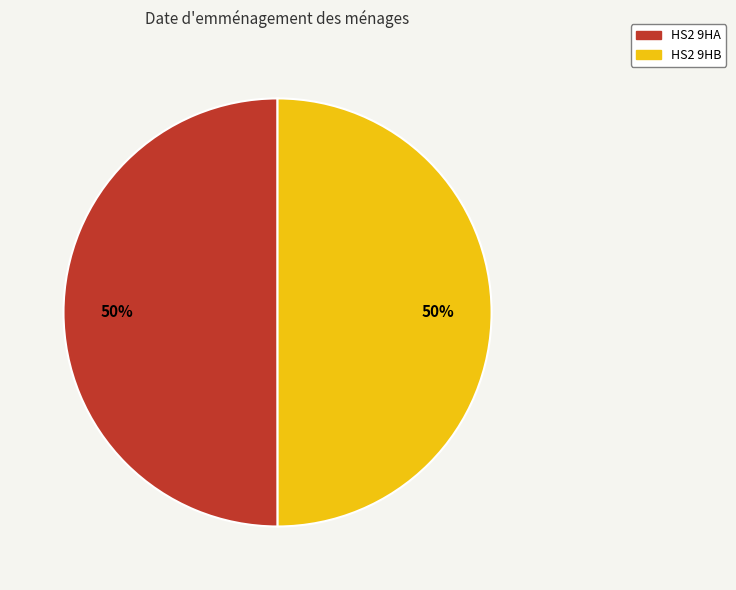

To the nearest percent, what is the average slice percentage?

50%